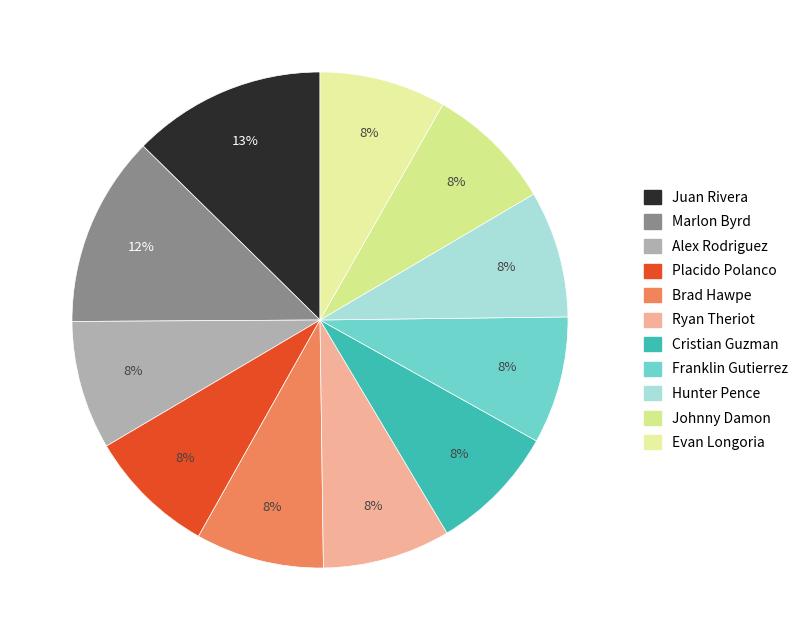

Count the number of slices in the pie.

11